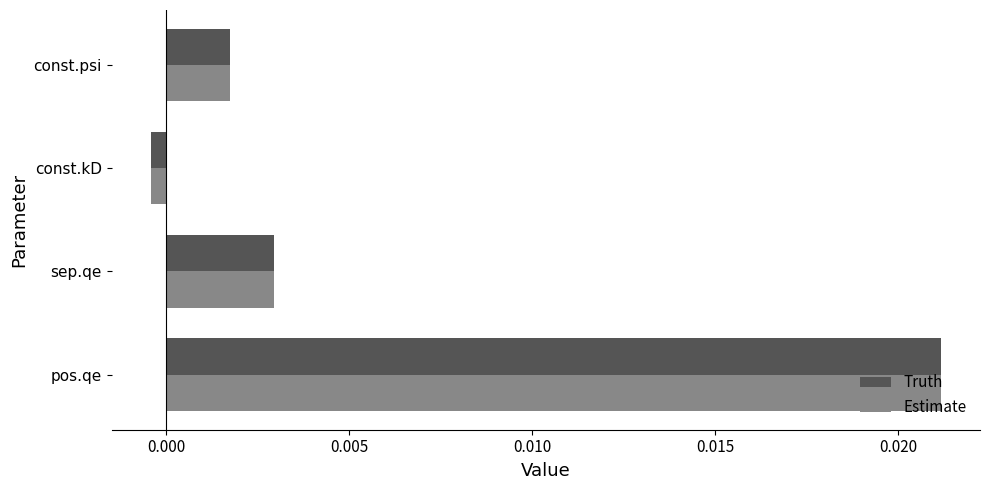

What are all the series names shown in the legend?

Truth, Estimate